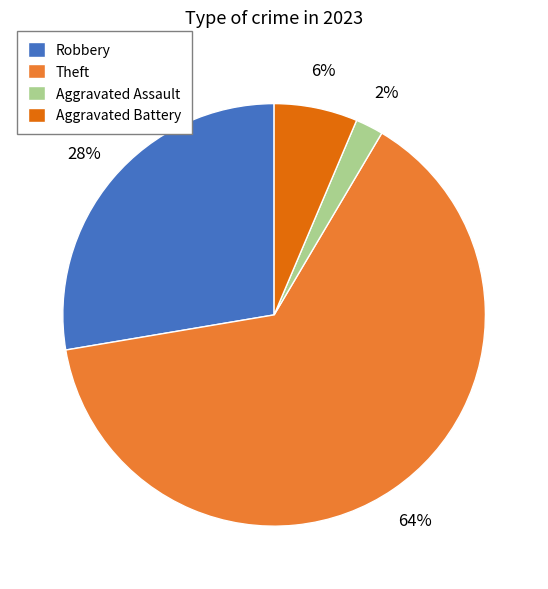

Do Robbery and Aggravated Assault together represent more than half of the pie?

No